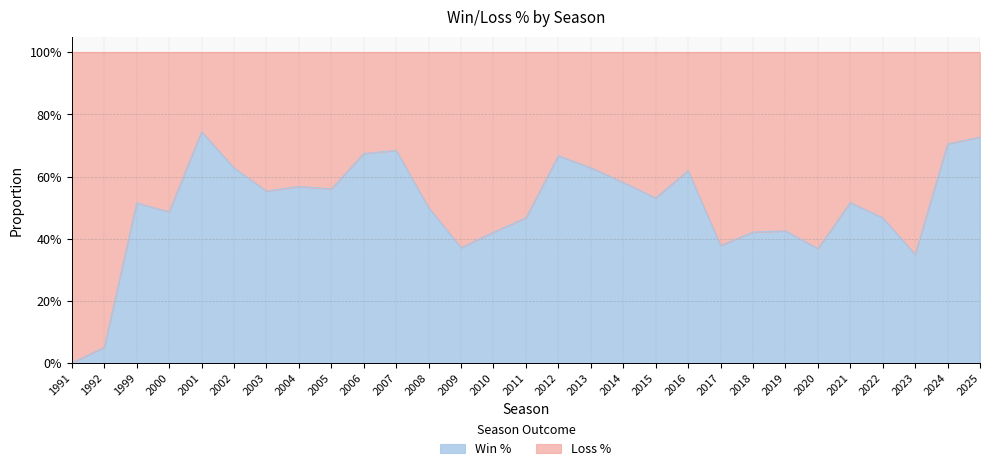

At which category does the data reach its first local peak?

1999